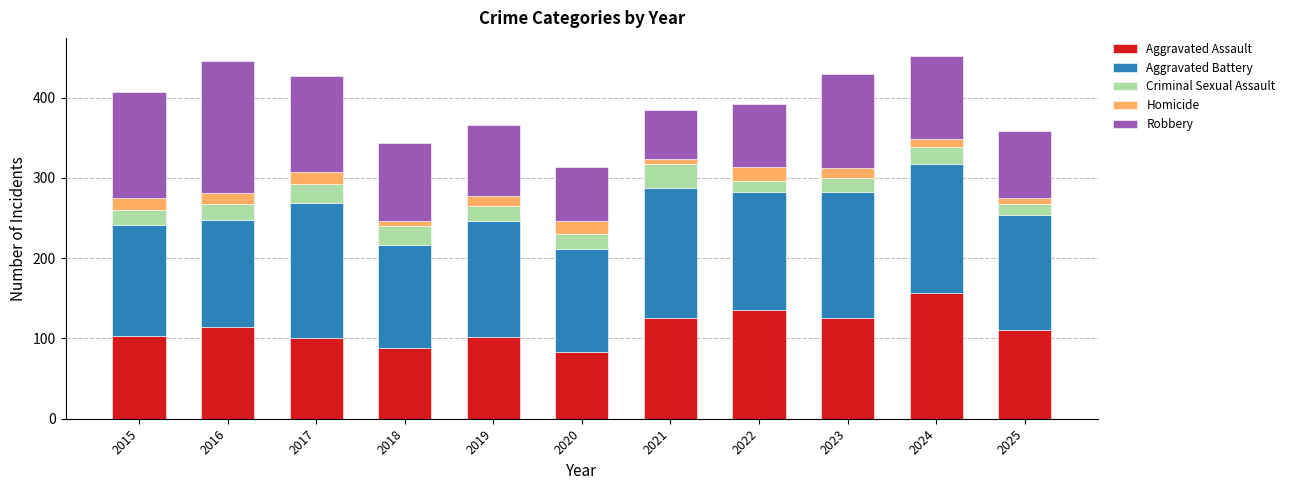

Is it true that Aggravated Assault equals 33 at 2023?

False